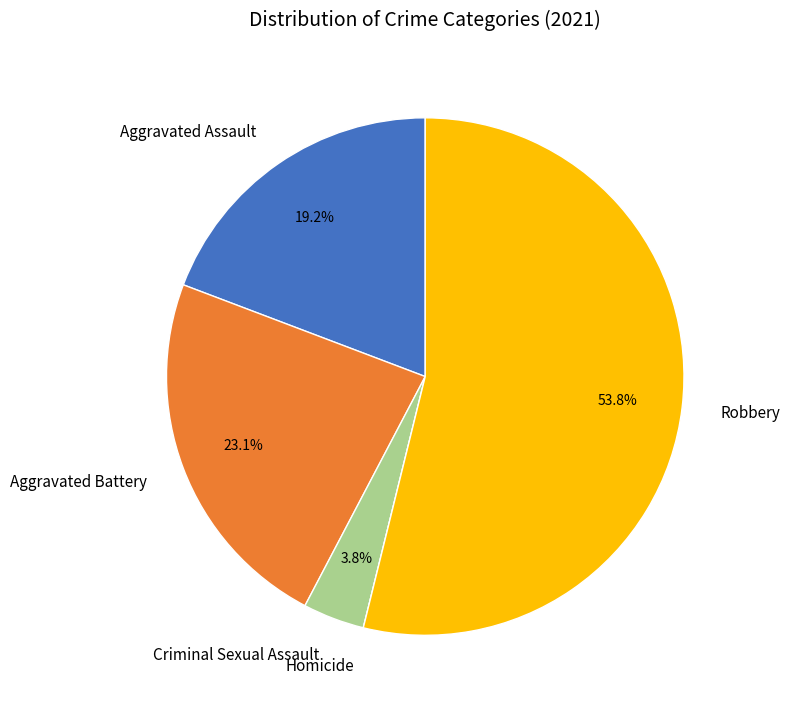

Which has a higher value, Aggravated Assault or Robbery?

Robbery